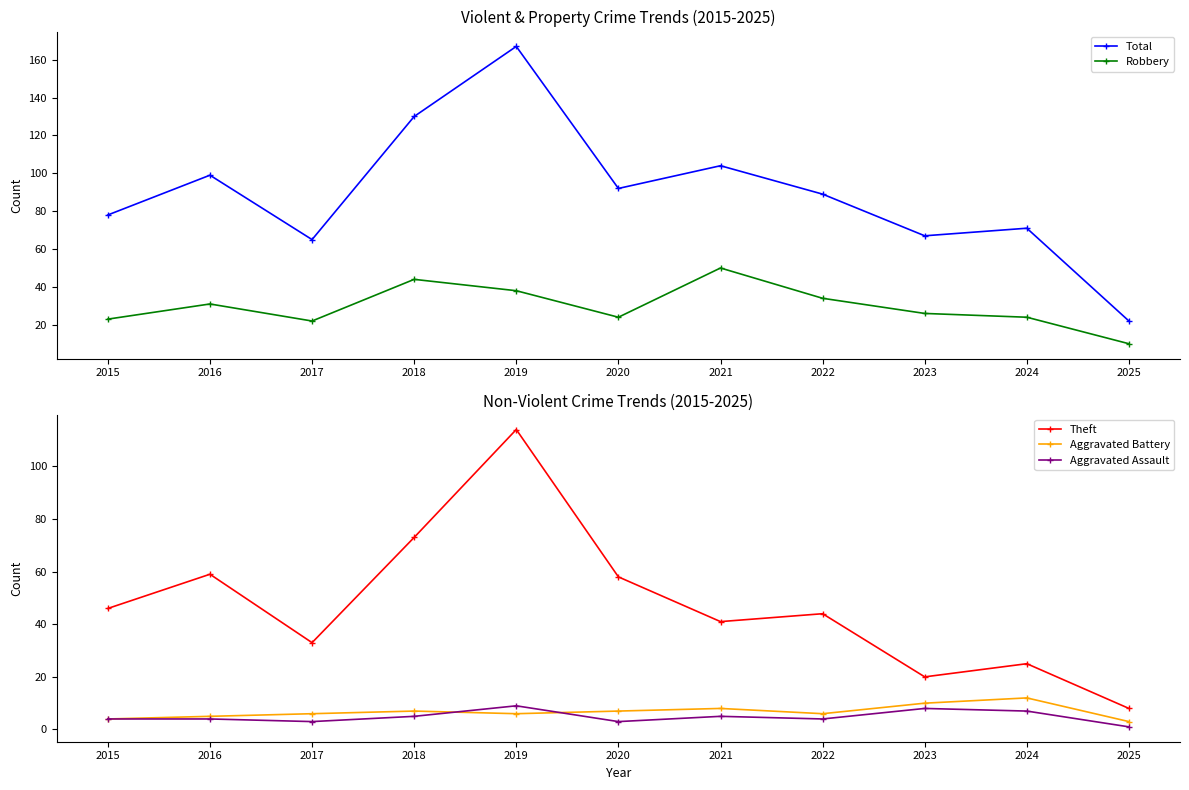

In Theft, how many points are higher than both neighbors (excluding endpoints)?

4